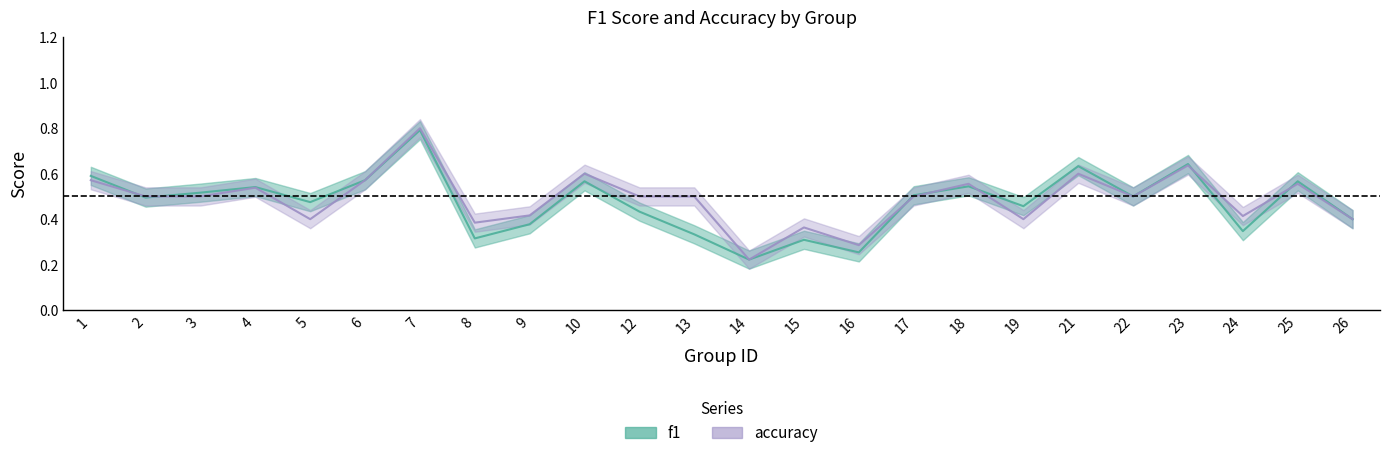

What is the lowest value of the f1 series?

0.2